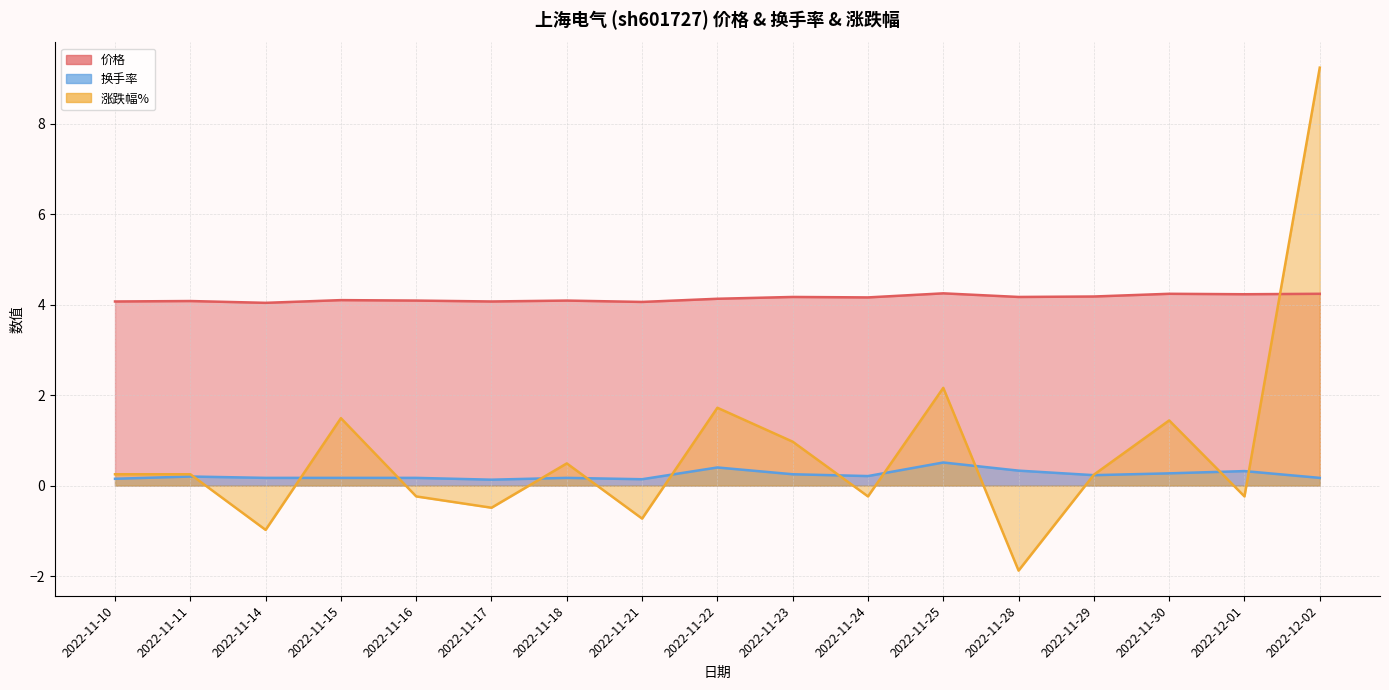

What position from the left is 2022-12-02?

17